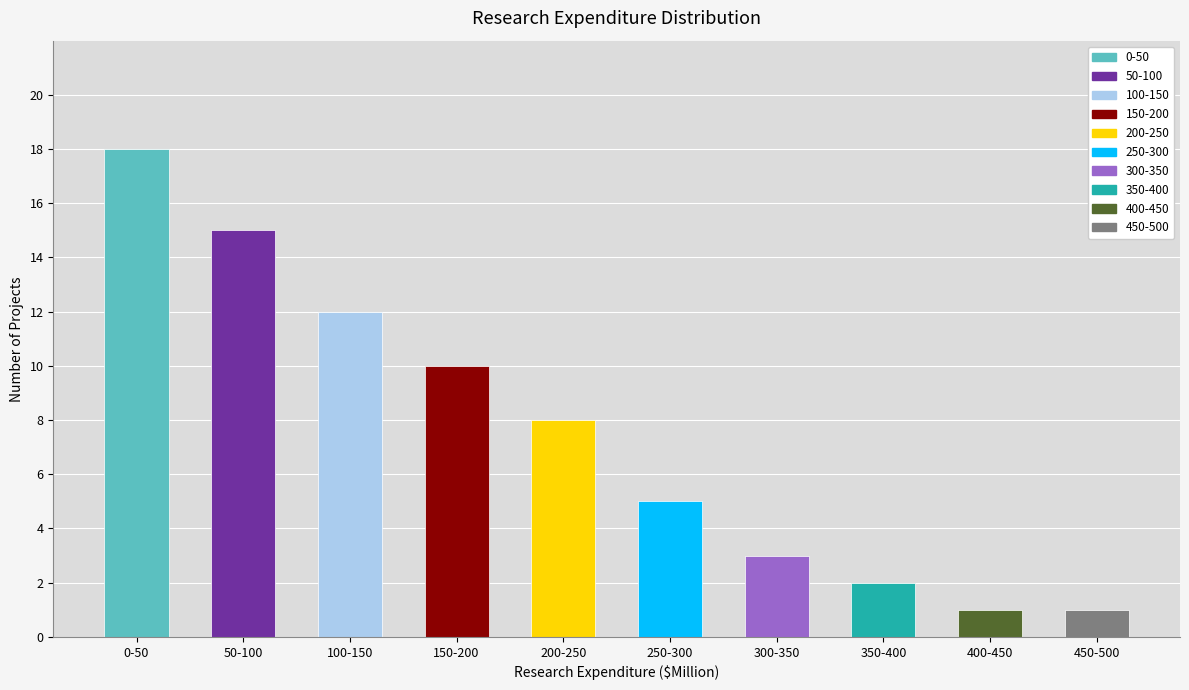

What is the change in value from 150-200 to 400-450?

-9